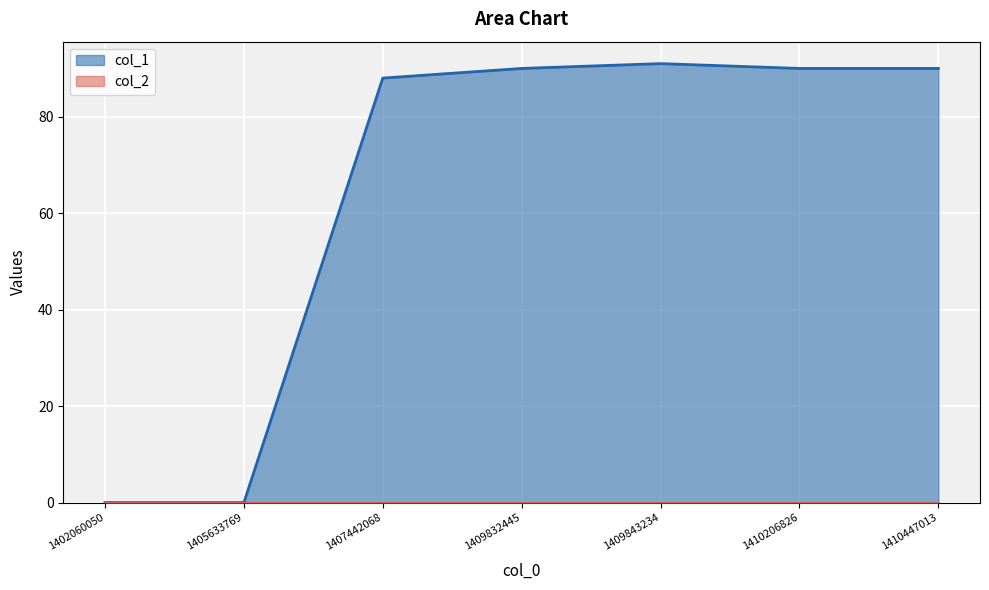

How many points are higher than both their immediate neighbors (excluding endpoints)?

1